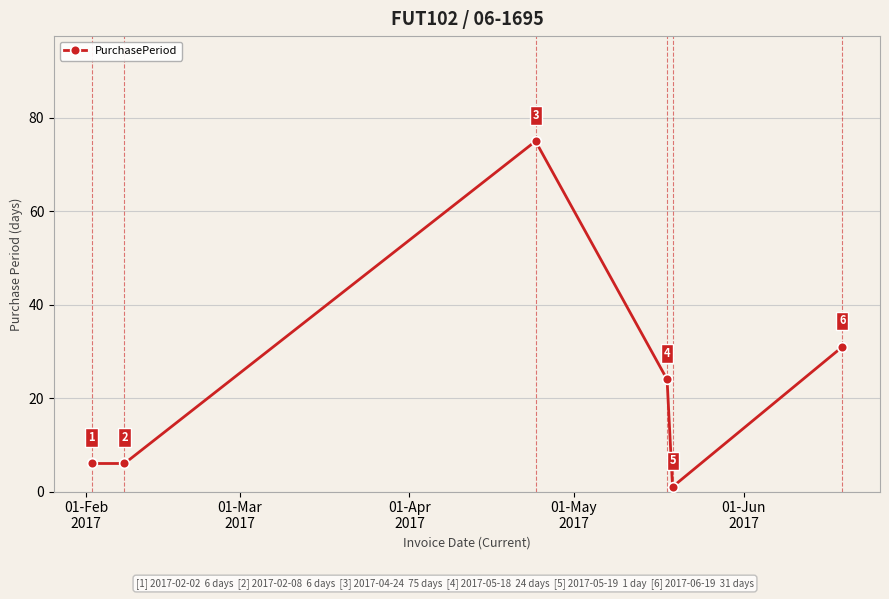

What is the difference between the second highest and minimum values?

30